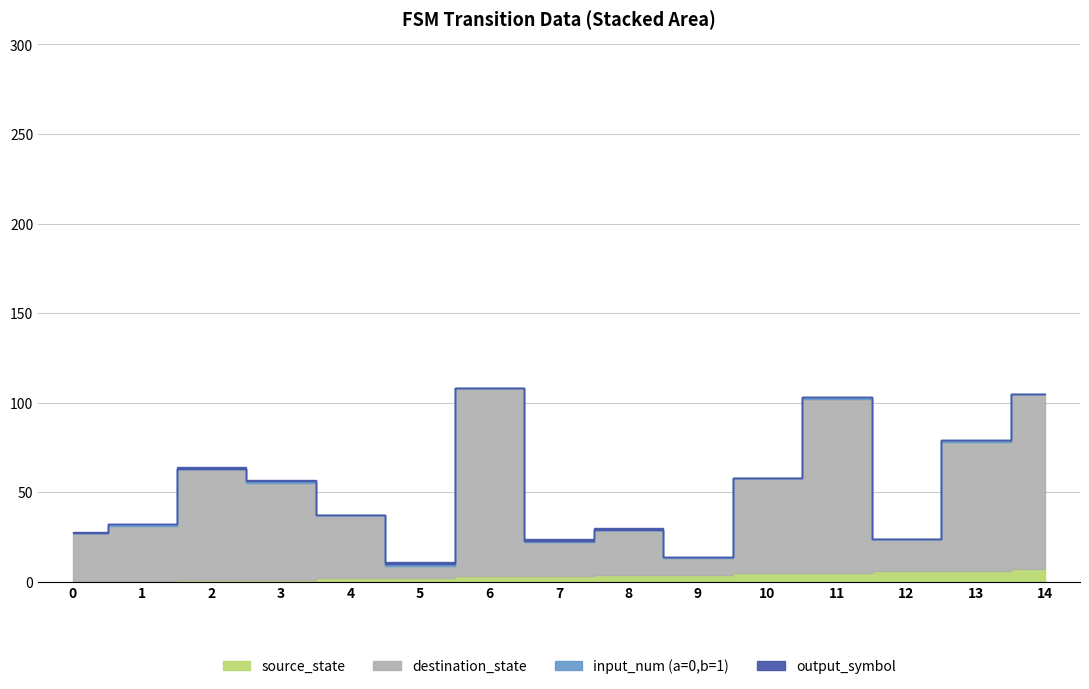

Is the value of destination_state at 3 greater than the value of source_state at 0?

Yes